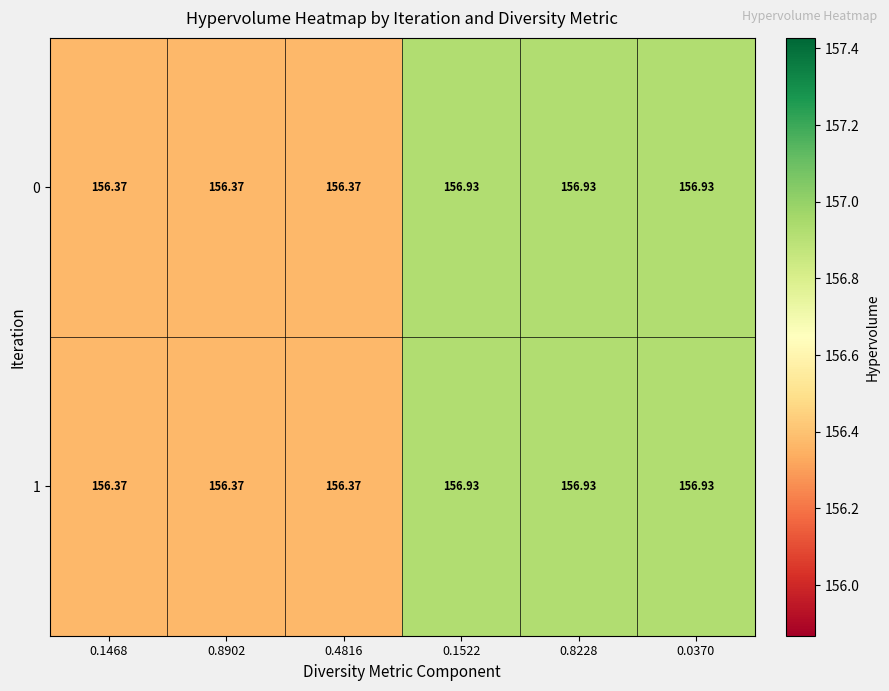

Is the value of 0 at 0.1522 greater than the value of 1 at 0.4816?

Yes